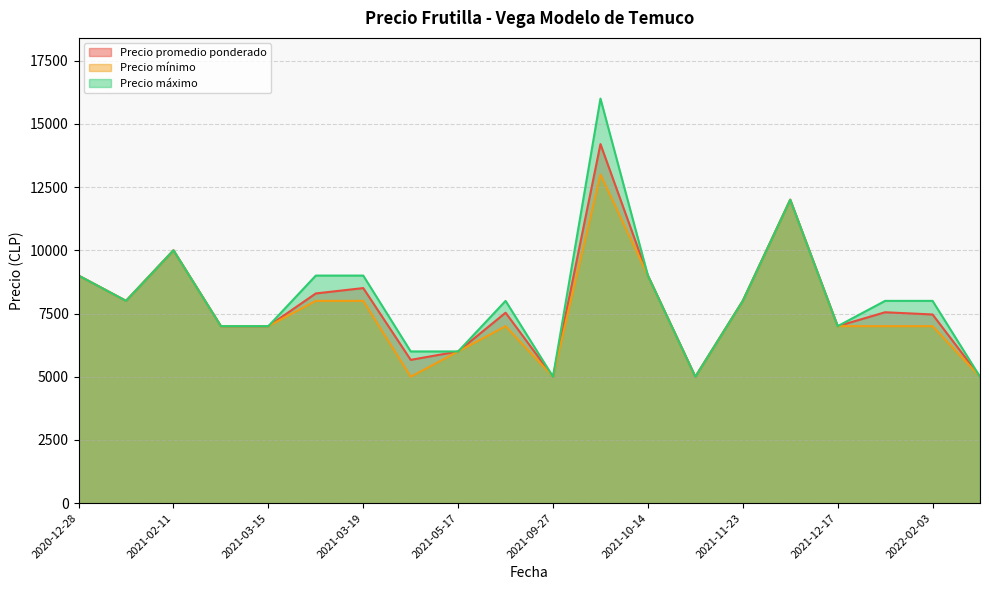

How many values in the Precio promedio ponderado series are below 7550?

10